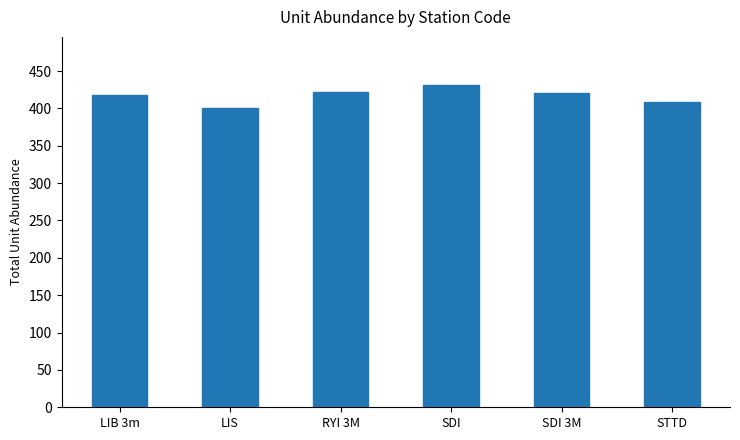

Which has a higher value, LIS or SDI?

SDI